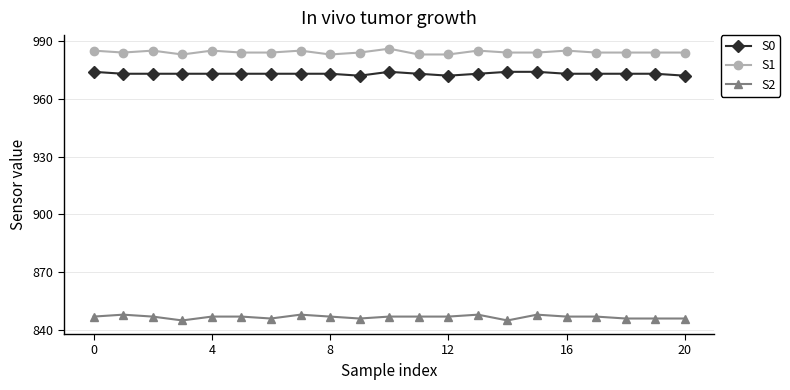

True or false: S2 has more than 1 points higher than both neighbors.

True